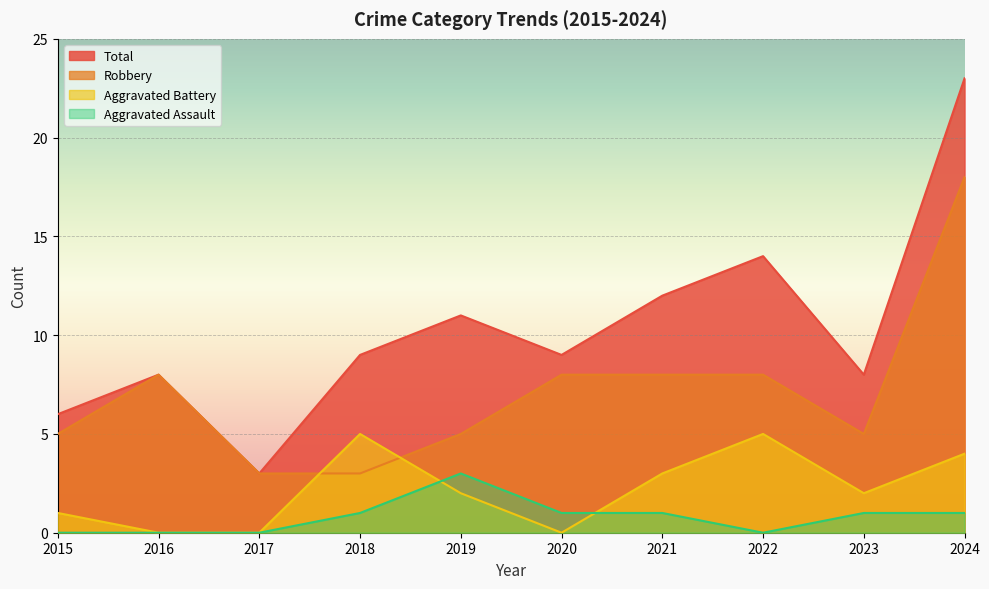

List the series in order of their peak value, highest first.

Total, Robbery, Aggravated Battery, Aggravated Assault